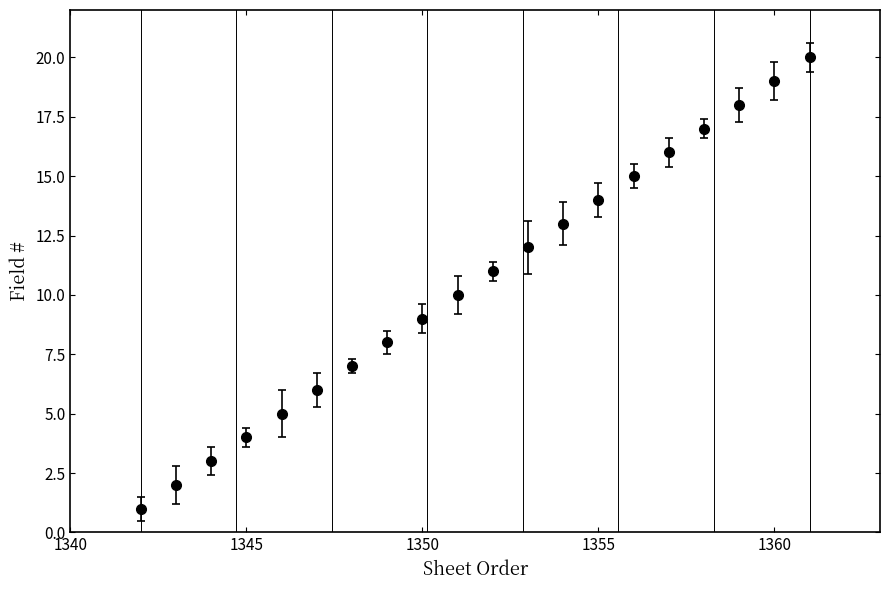

True or false: the data has more than 2 interior local peaks.

False